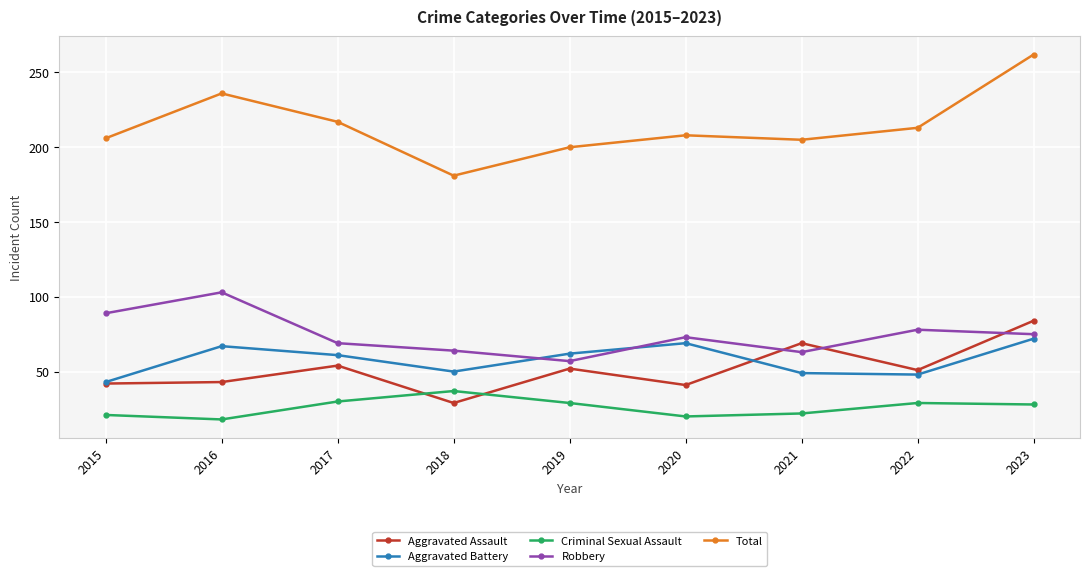

The value of Aggravated Assault at 2015 is 15. True or false?

False